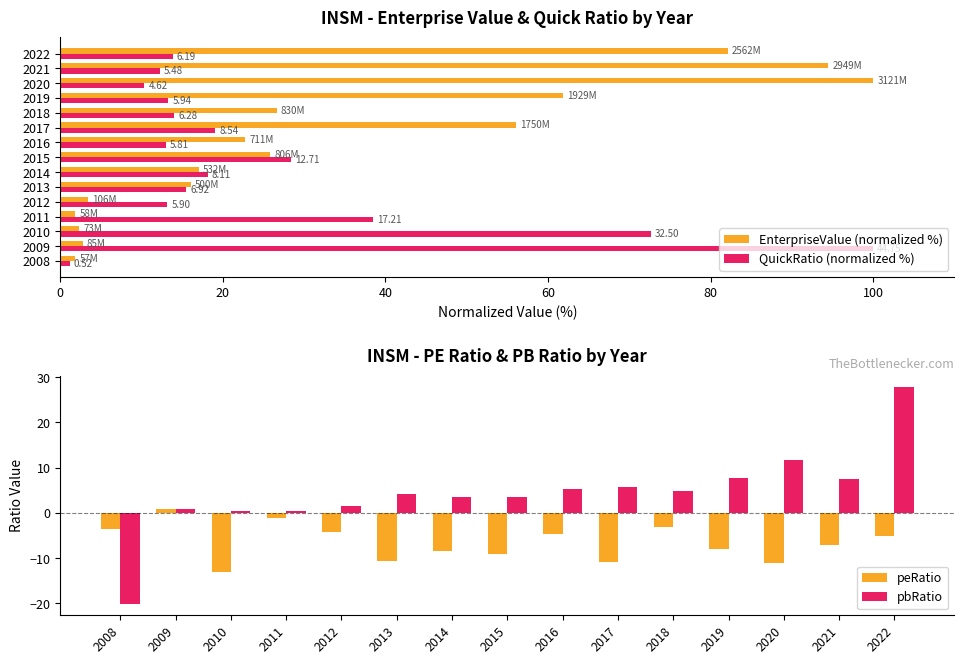

The pbRatio series shows 0.5 at 2011. True or false?

True